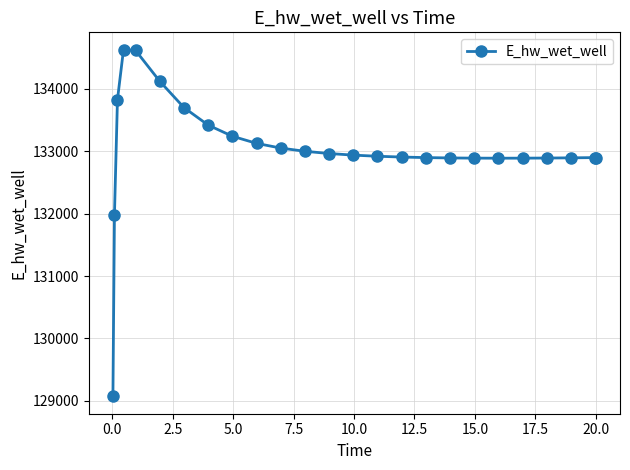

What is the greatest value displayed?

134628.2